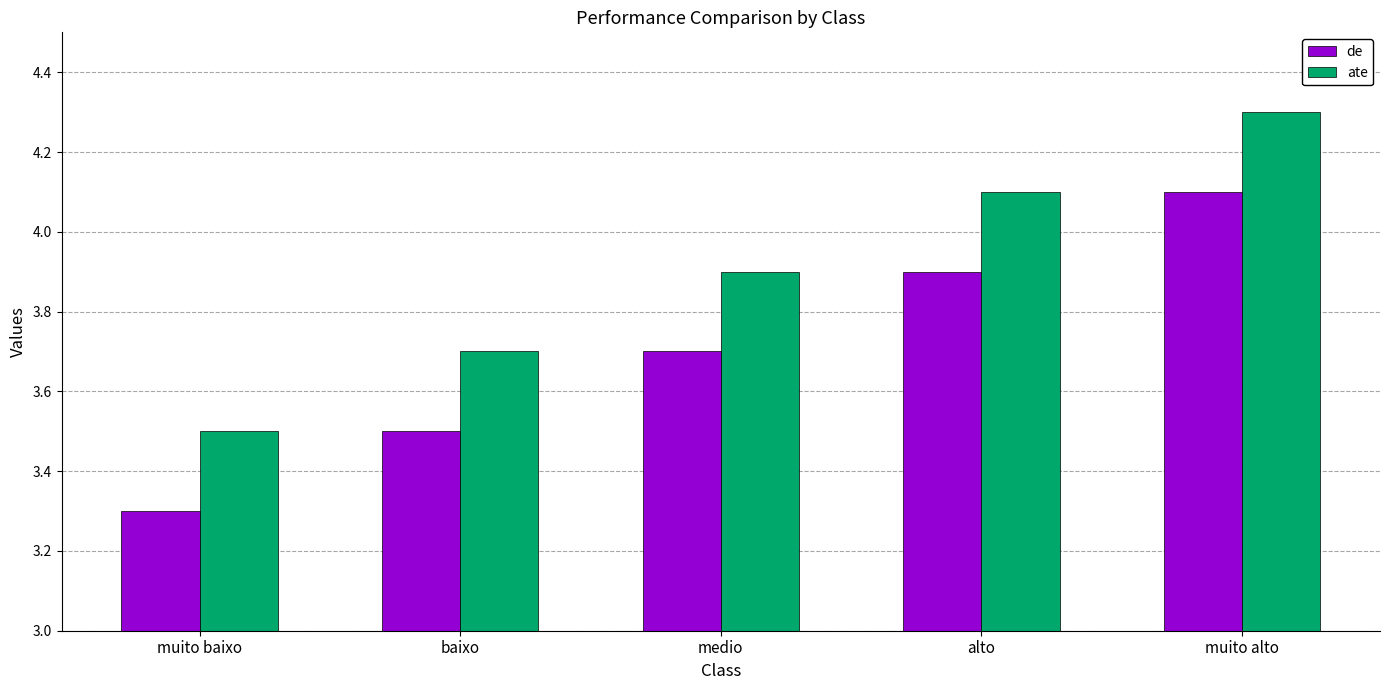

What is the total value across all series at muito baixo?

6.8